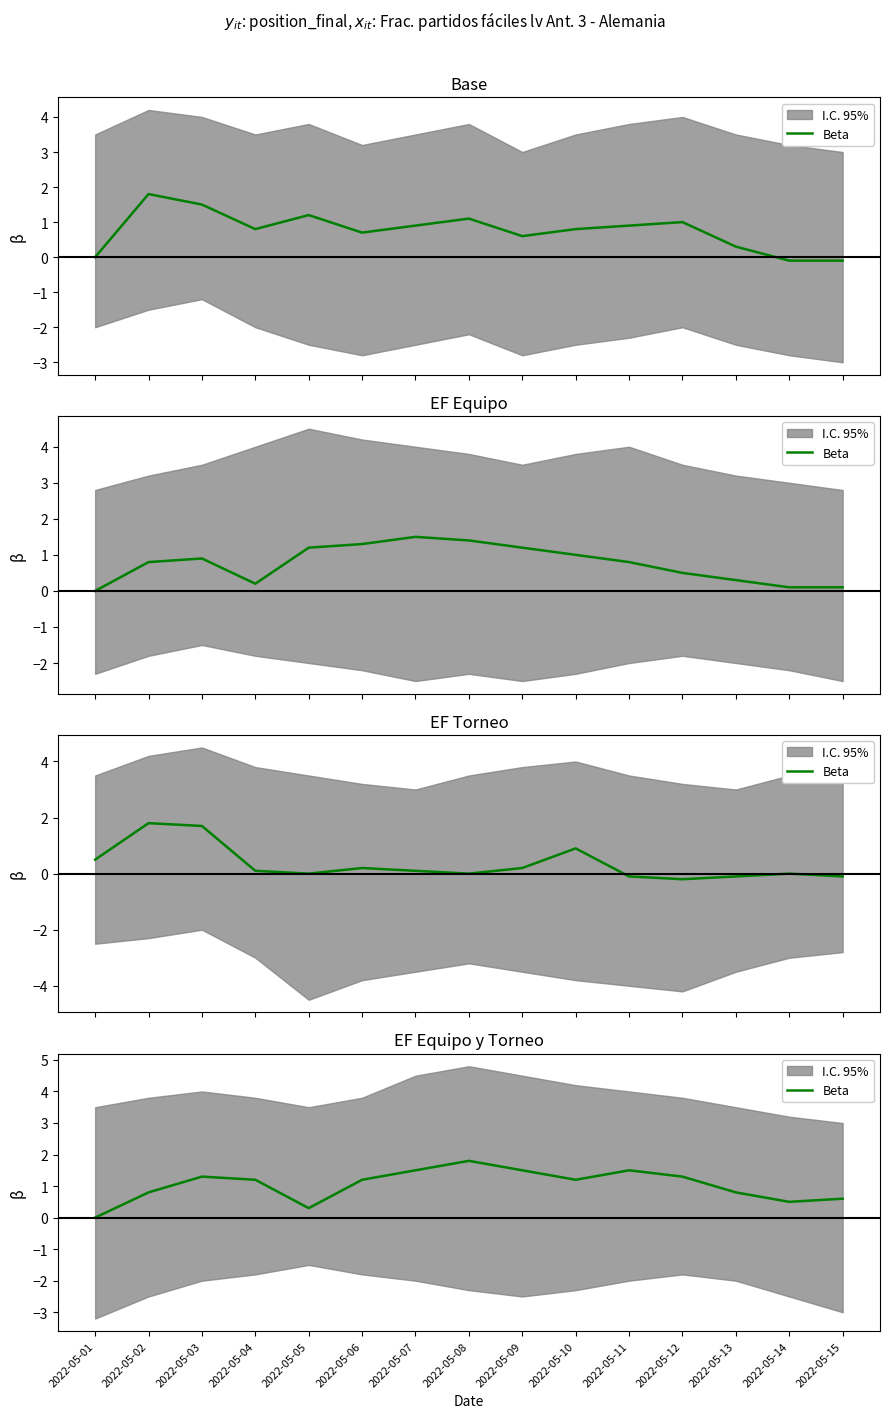

Rank the categories by value from lowest to highest.

2022-05-01, 2022-05-05, 2022-05-14, 2022-05-15, 2022-05-02, 2022-05-13, 2022-05-04, 2022-05-06, 2022-05-10, 2022-05-03, 2022-05-12, 2022-05-07, 2022-05-09, 2022-05-11, 2022-05-08